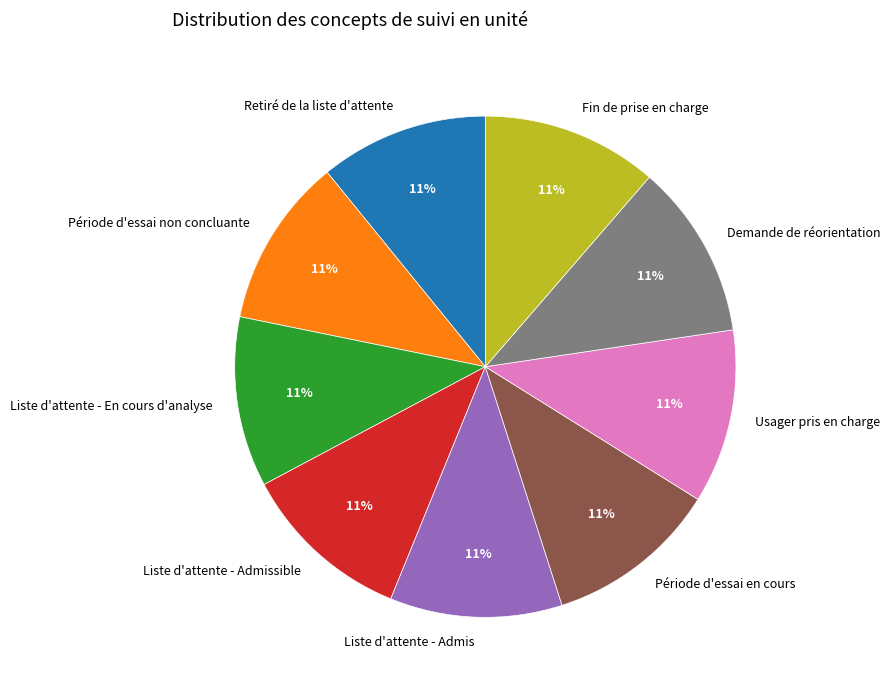

Approximately how many times larger is the value at Demande de réorientation compared to Retiré de la liste d'attente?

1.0